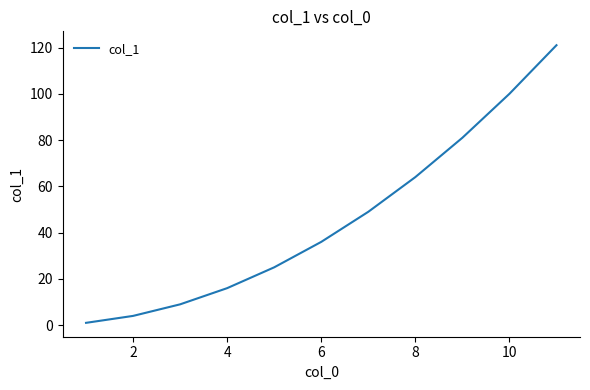

What is the greatest value displayed?

121